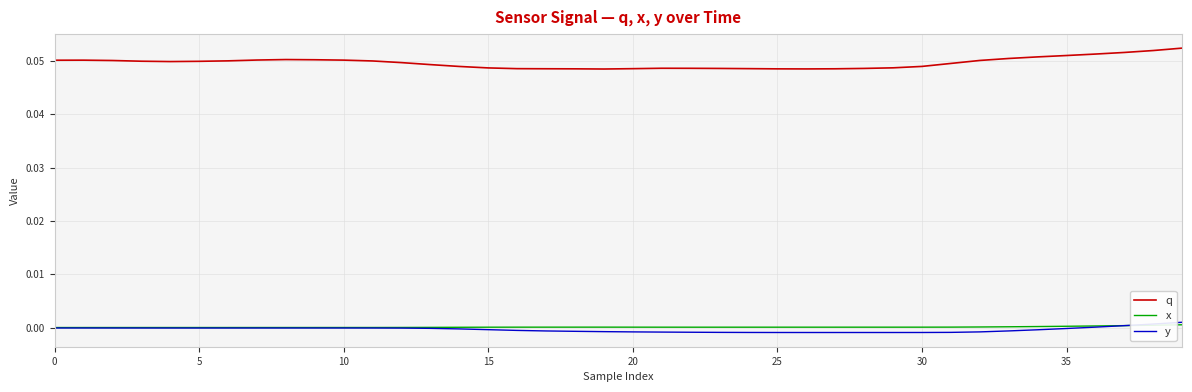

True or false: q and x cross at least once.

False